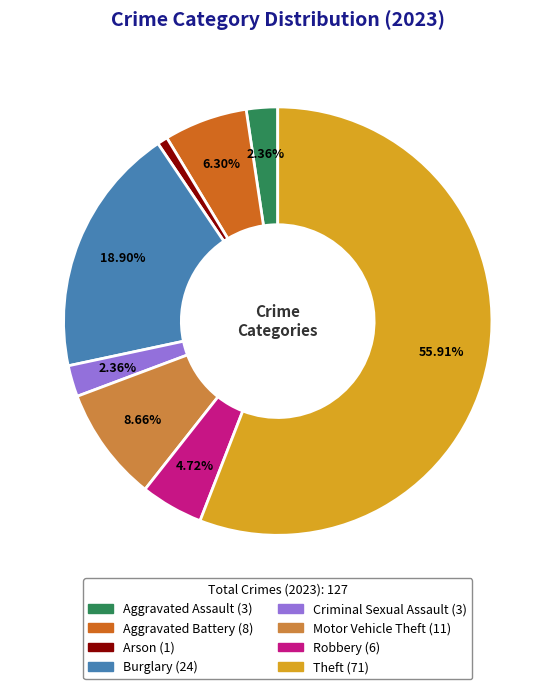

Which slice is the largest?

Theft